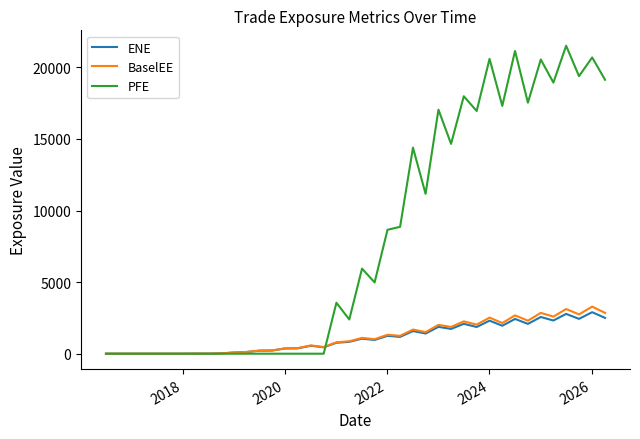

What is the greatest value displayed?

21509.5